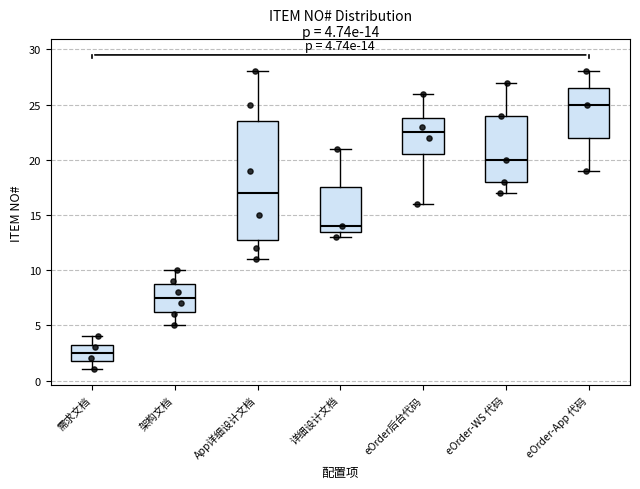

Which box is the tallest, from its lower edge to its upper edge?

App详细设计文档